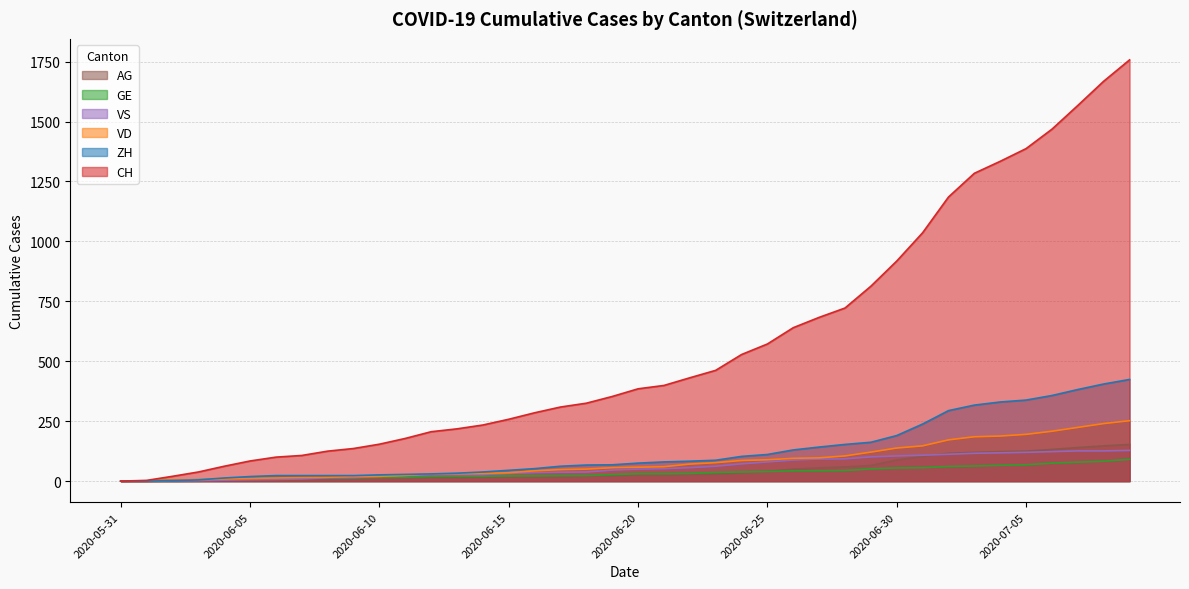

True or false: AG has more than 2 interior local peaks.

False